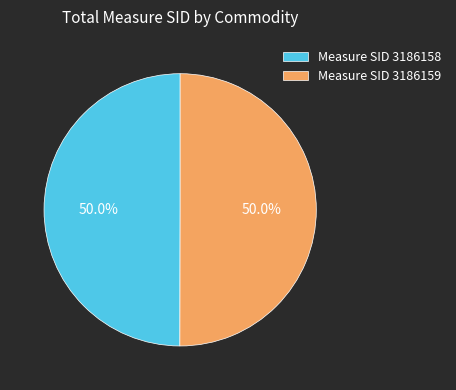

What percentage do Measure SID 3186159 and Measure SID 3186158 together represent?

100.0%